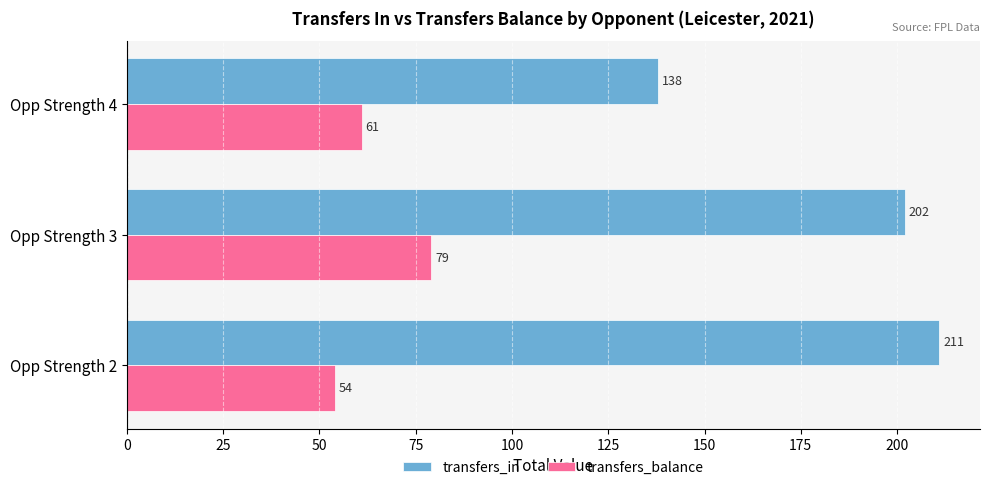

What is the total value across all series at Opp Strength 2?

265